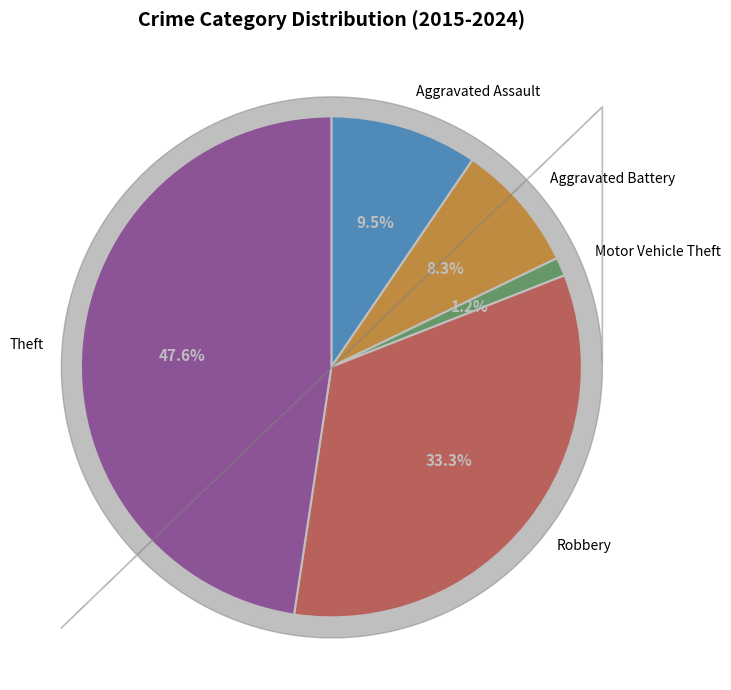

How many slices are in this pie chart?

5